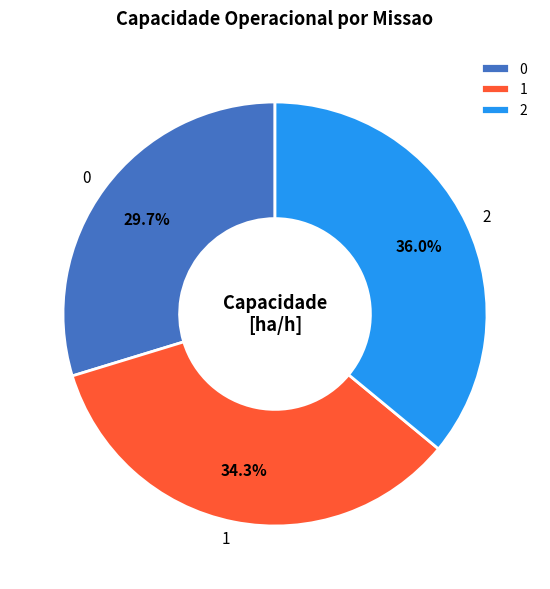

Which slice is the largest?

2